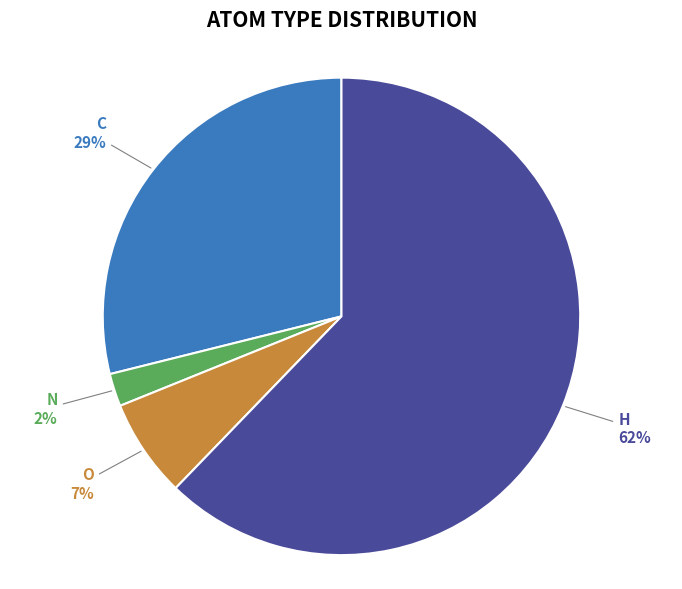

Does any single category account for the majority?

Yes